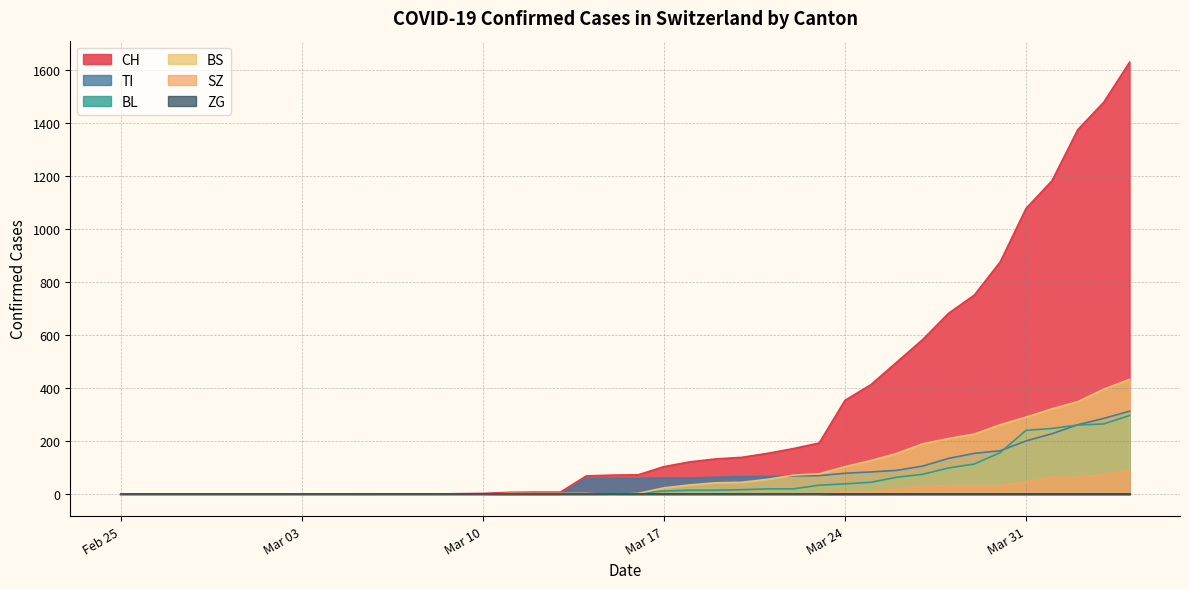

Which series has the widest spread of values?

CH